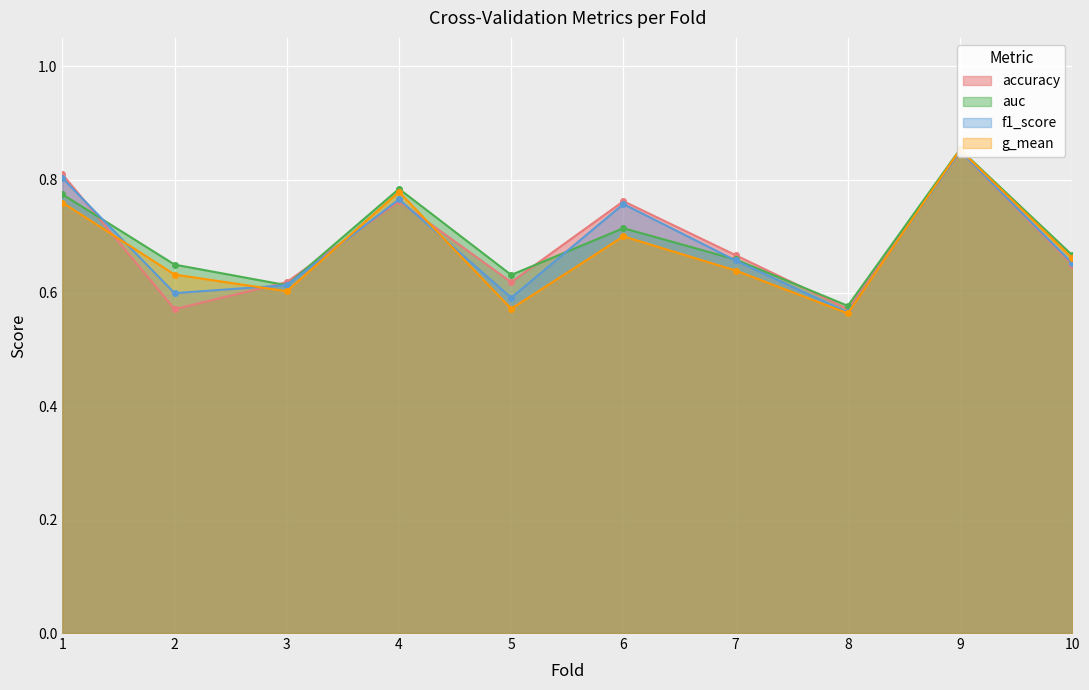

True or false: g_mean has a value of 0.2 at 10.

False